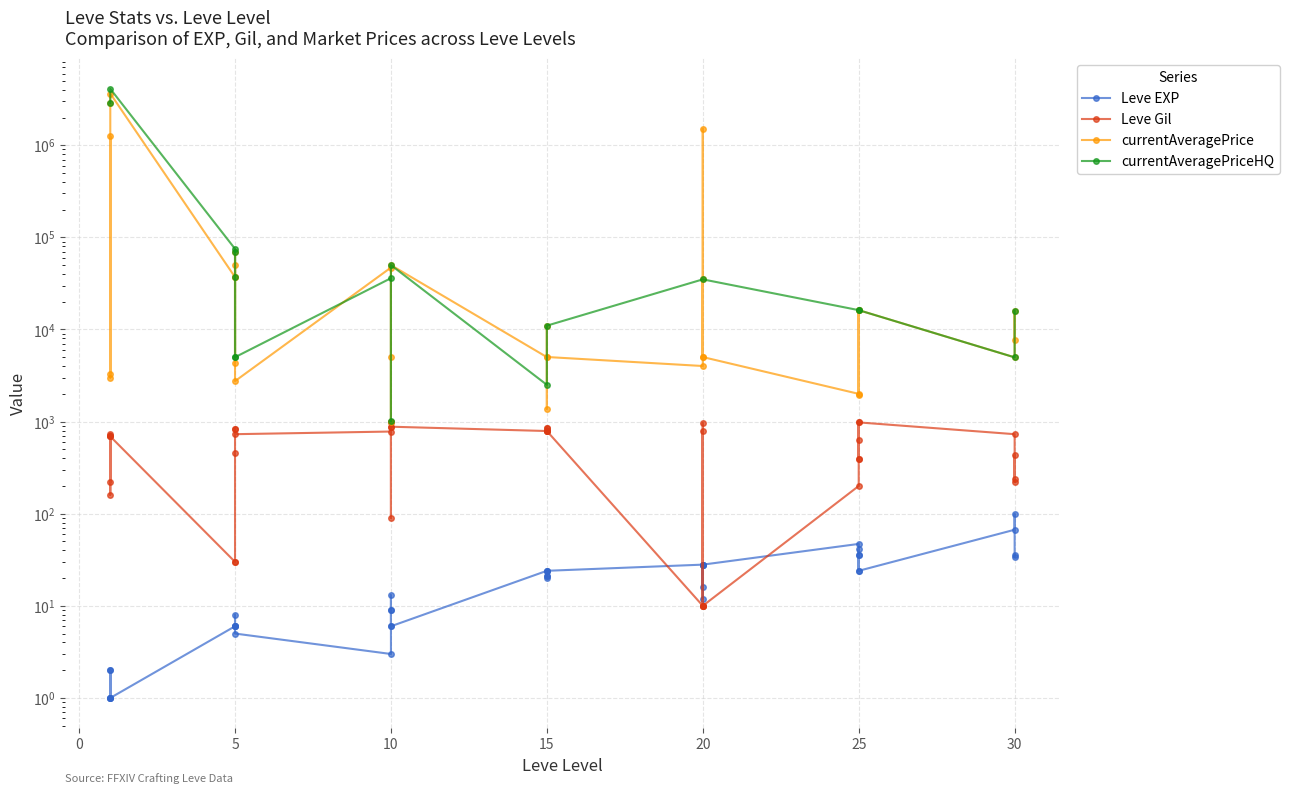

What is the highest value of the Leve EXP series?

99